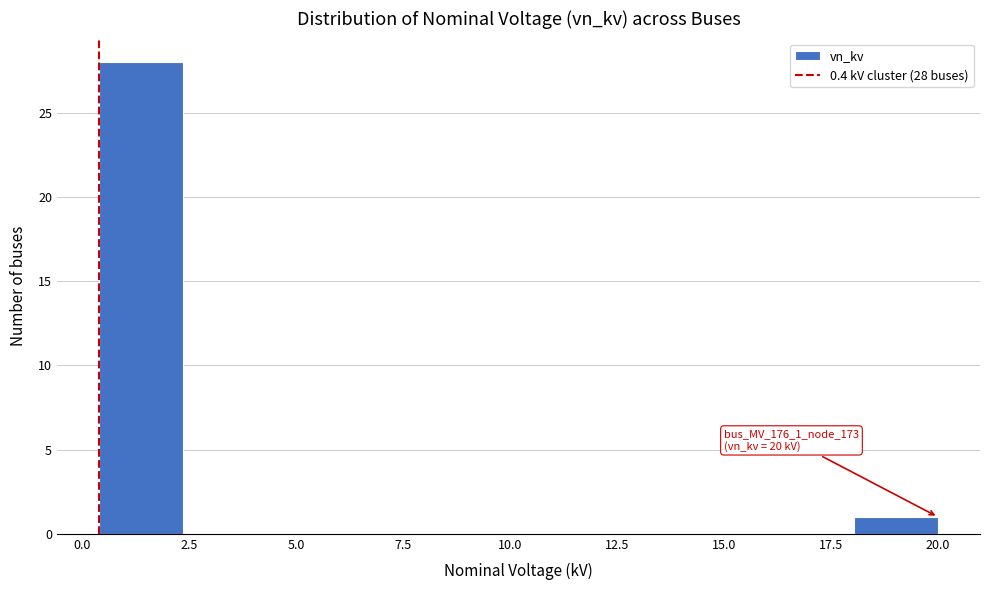

Around what value on the x-axis is the tallest bar? Give the approximate position of its centre, as read against the axis.

1.5